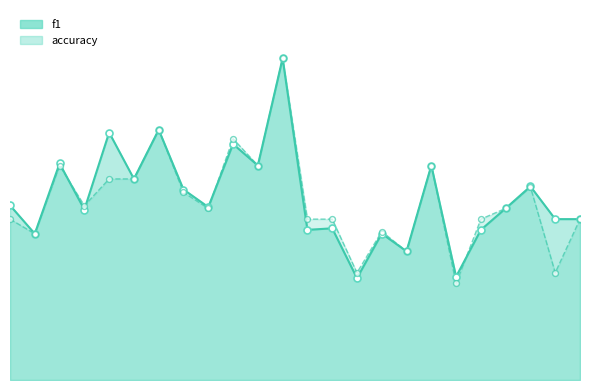

At how many categories does at least one series exceed 0?

24